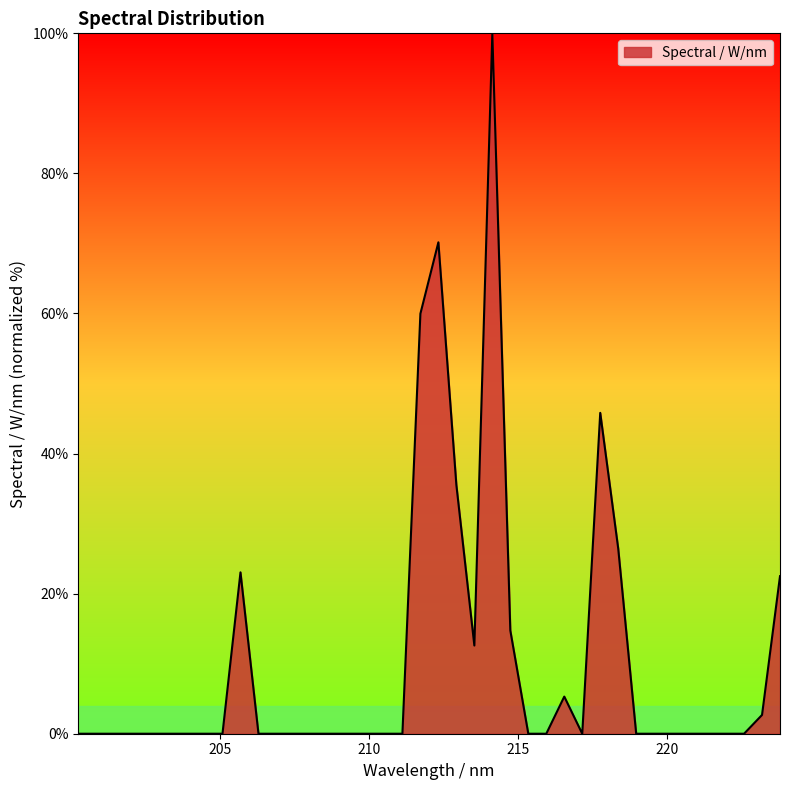

How many lines are shown in the chart?

1